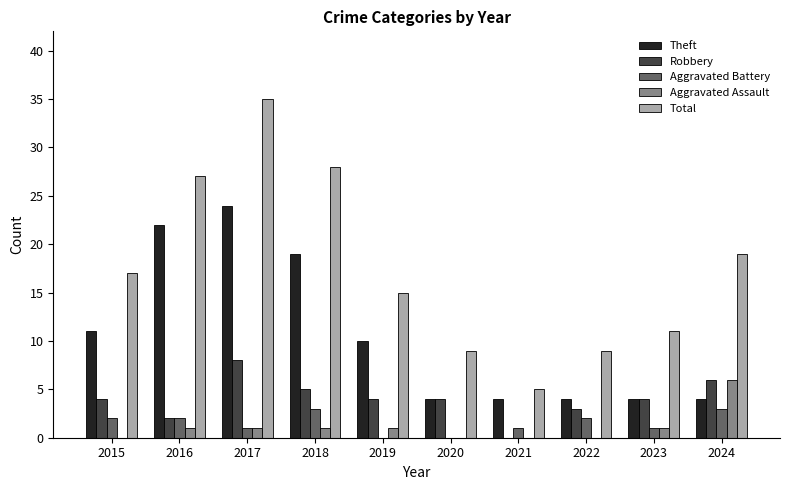

True or false: Total has a value of 17 at 2015.

True